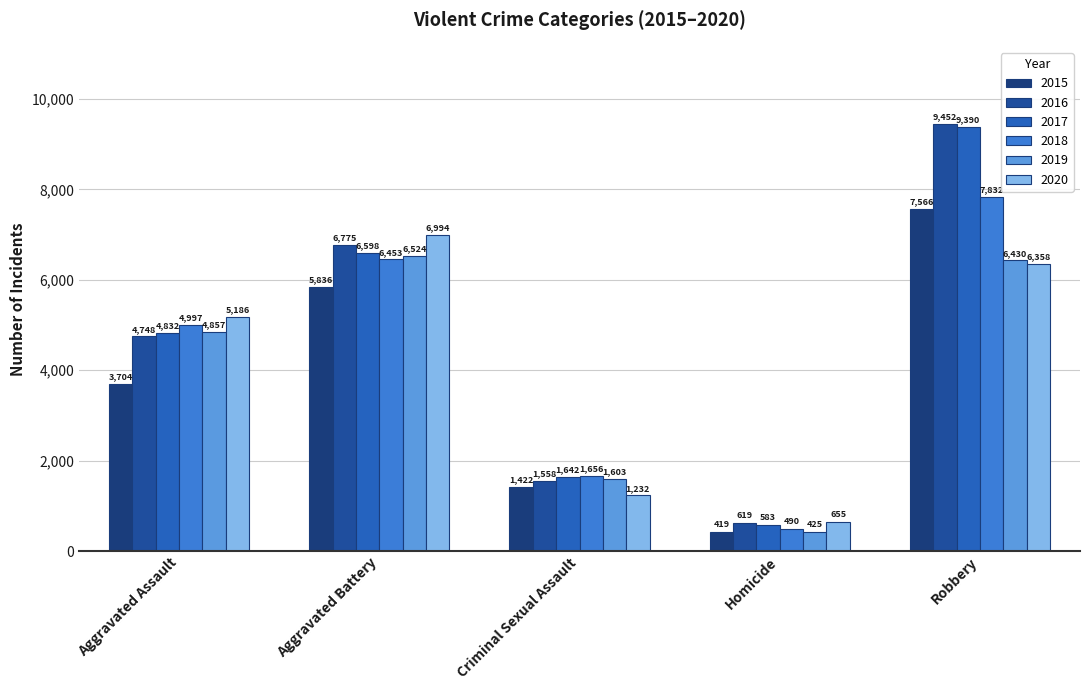

What is the difference between the 2018 values at Aggravated Assault and Aggravated Battery?

1456